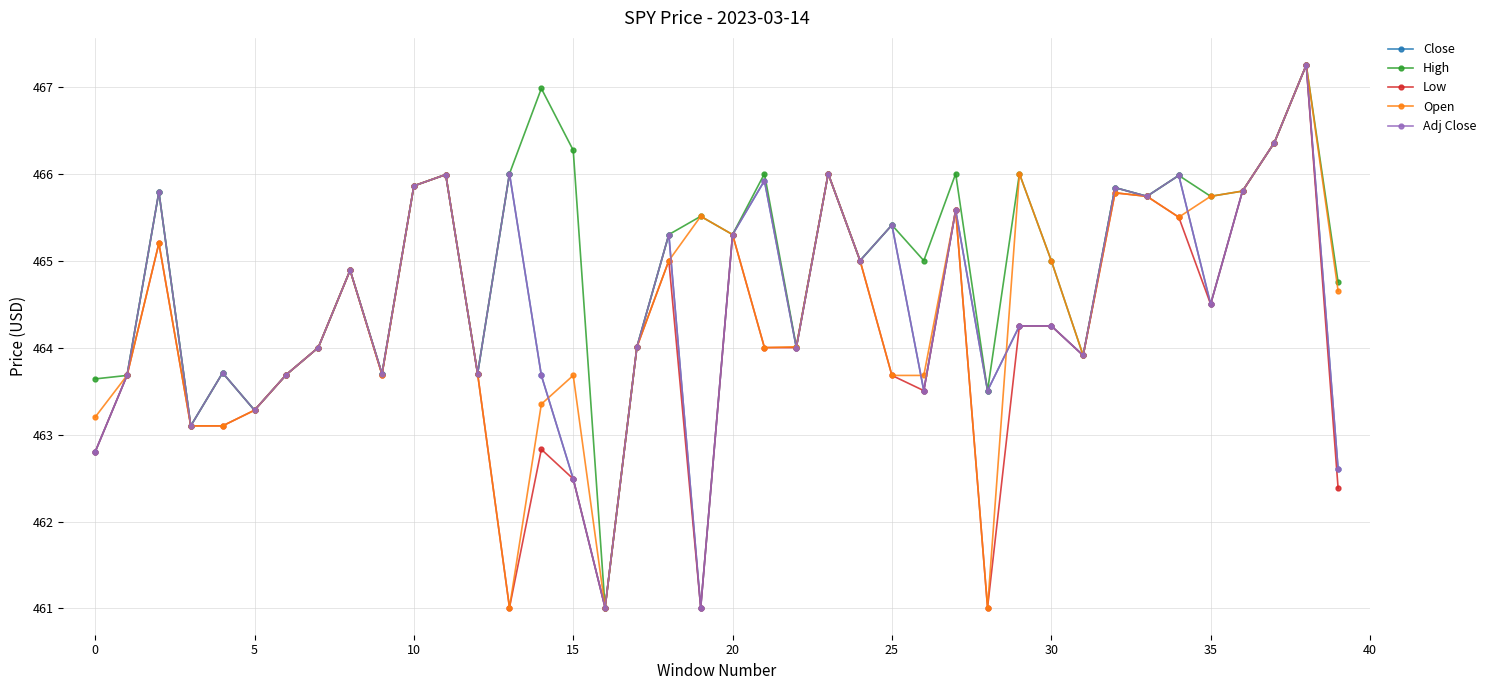

Is this an area chart (filled region under the line)?

No